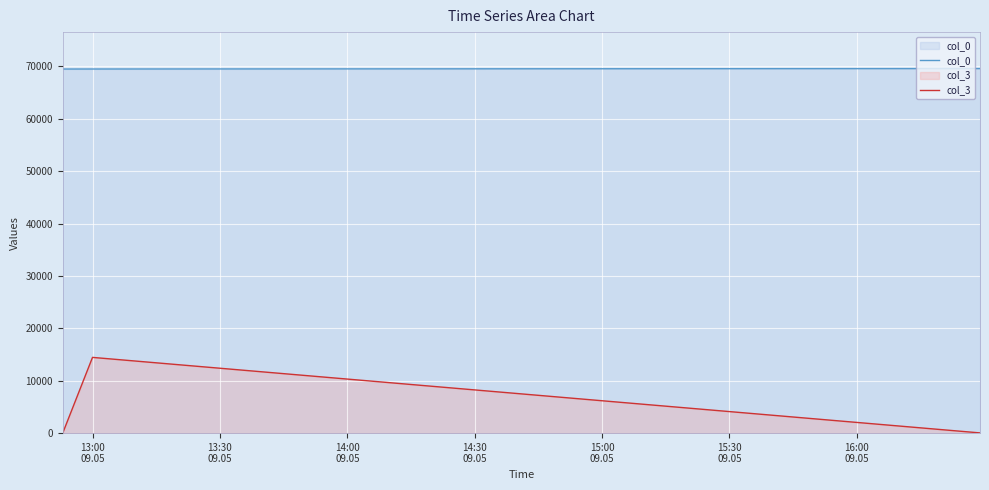

Which series has the largest total across all categories?

col_0